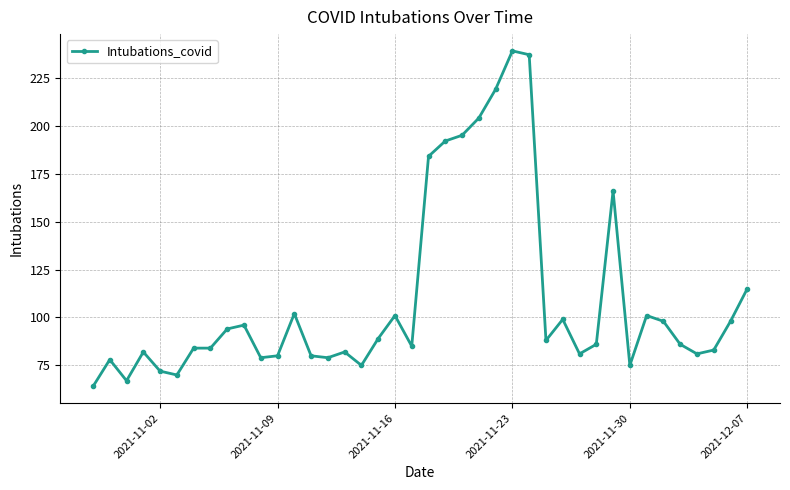

How many lines are shown in the chart?

1